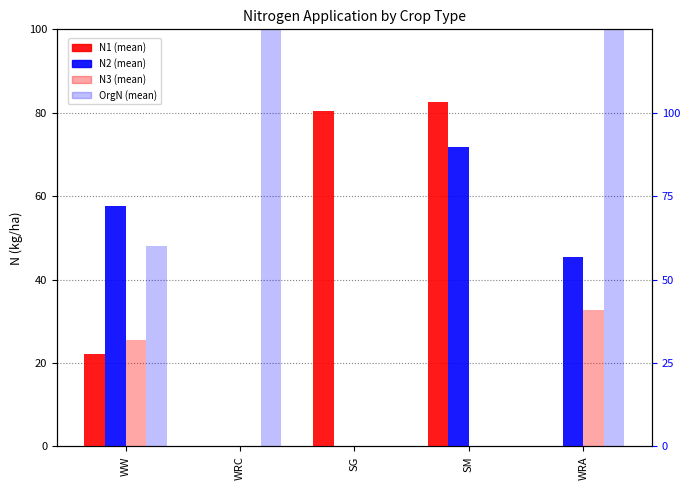

What is the label of the 5th bar from the left?

WRA